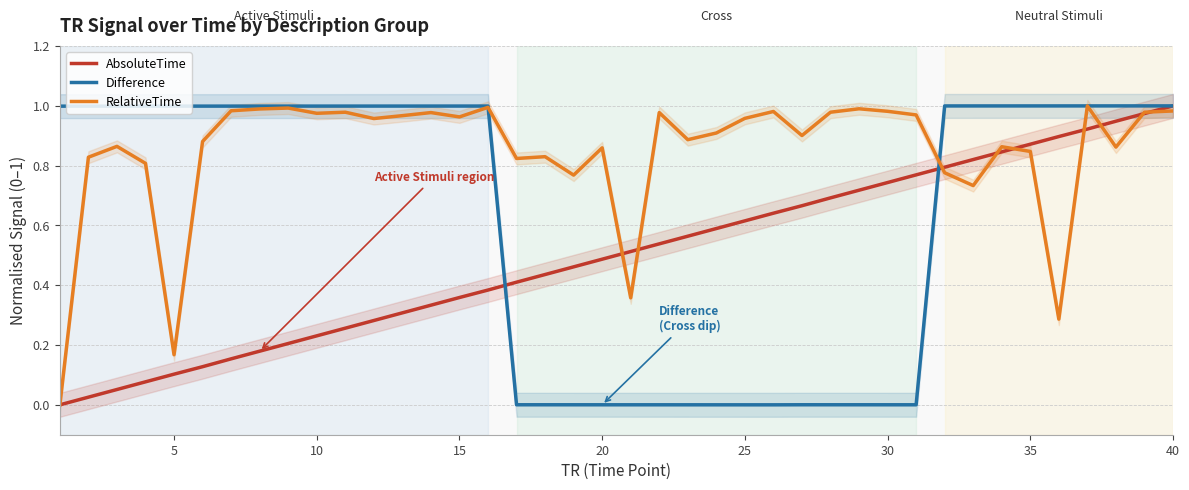

Which series has the widest spread of values?

AbsoluteTime